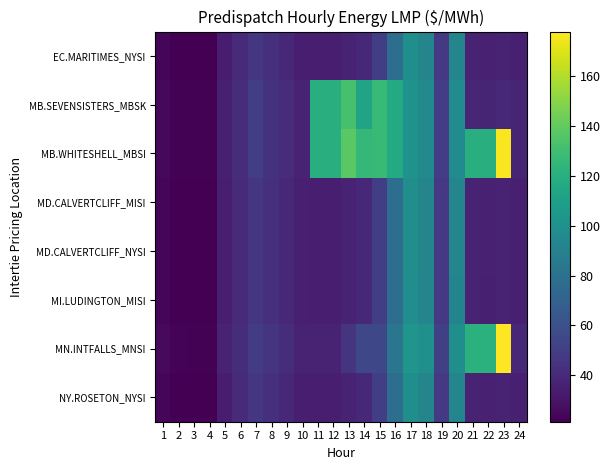

Between 13 and 16, which series saw the biggest shift?

EC.MARITIMES_NYSI